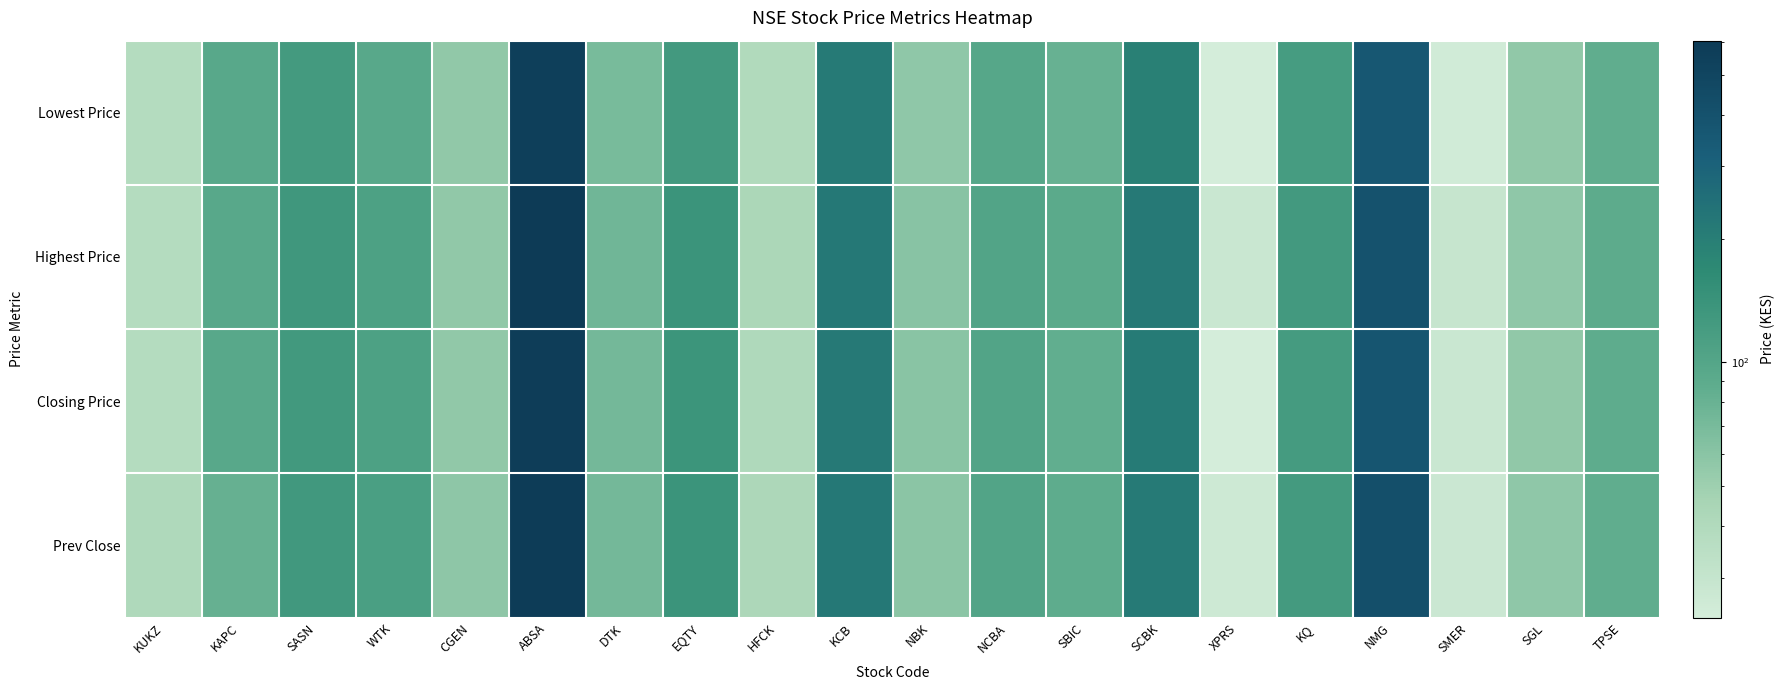

Reading right to left, list all the values displayed in this chart.

Lowest Price: TPSE=86.0	SGL=56.0	SMER=25.5	NMG=360.0	KQ=119.0	XPRS=24.0	SCBK=193.0	SBIC=81.0	NCBA=98.0	NBK=57.0	KCB=210.0	HFCK=40.0	EQTY=126.0	DTK=70.0	ABSA=550.0	CGEN=56.0	WTK=95.0	SASN=125.0	KAPC=95.0	KUKZ=38.2
Highest Price: TPSE=90.0	SGL=57.0	SMER=29.5	NMG=395.0	KQ=126.0	XPRS=28.0	SCBK=214.0	SBIC=92.0	NCBA=103.0	NBK=61.0	KCB=218.0	HFCK=43.0	EQTY=140.0	DTK=75.0	ABSA=605.0	CGEN=56.0	WTK=110.0	SASN=131.0	KAPC=95.0	KUKZ=38.2
Closing Price: TPSE=88.5	SGL=56.0	SMER=28.2	NMG=374.0	KQ=123.0	XPRS=24.2	SCBK=207.8	SBIC=85.0	NCBA=102.5	NBK=59.5	KCB=215.0	HFCK=41.2	EQTY=137.0	DTK=72.0	ABSA=573.0	CGEN=56.0	WTK=109.0	SASN=128.0	KAPC=95.0	KUKZ=38.2
Prev Close: TPSE=86.0	SGL=57.0	SMER=27.8	NMG=419.0	KQ=125.0	XPRS=26.8	SCBK=212.0	SBIC=89.0	NCBA=102.8	NBK=59.0	KCB=216.0	HFCK=42.5	EQTY=139.0	DTK=72.5	ABSA=586.0	CGEN=58.0	WTK=114.0	SASN=129.0	KAPC=82.5	KUKZ=41.0